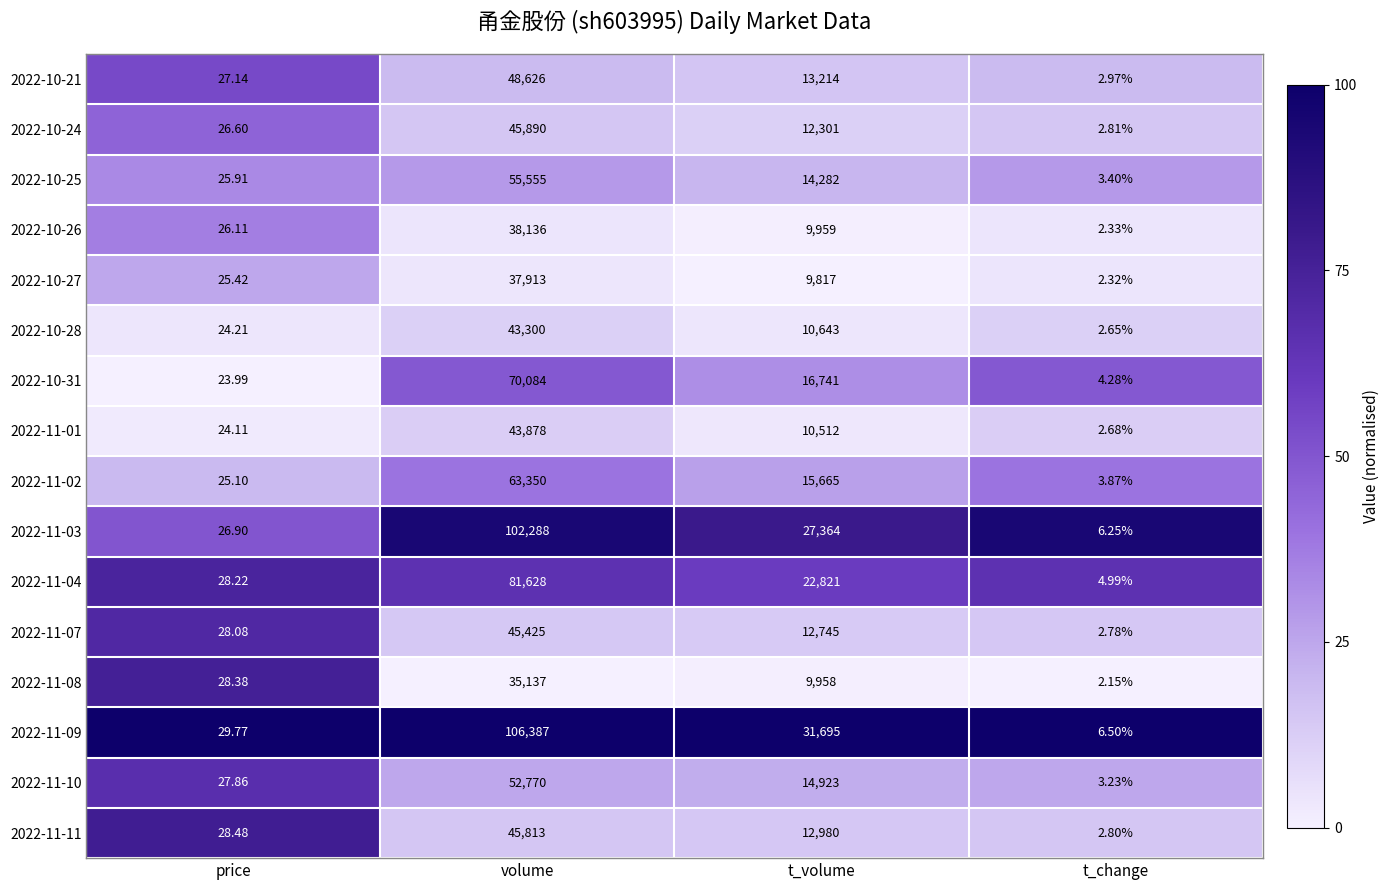

At which label is 2022-11-01 closest to 21940?

t_volume